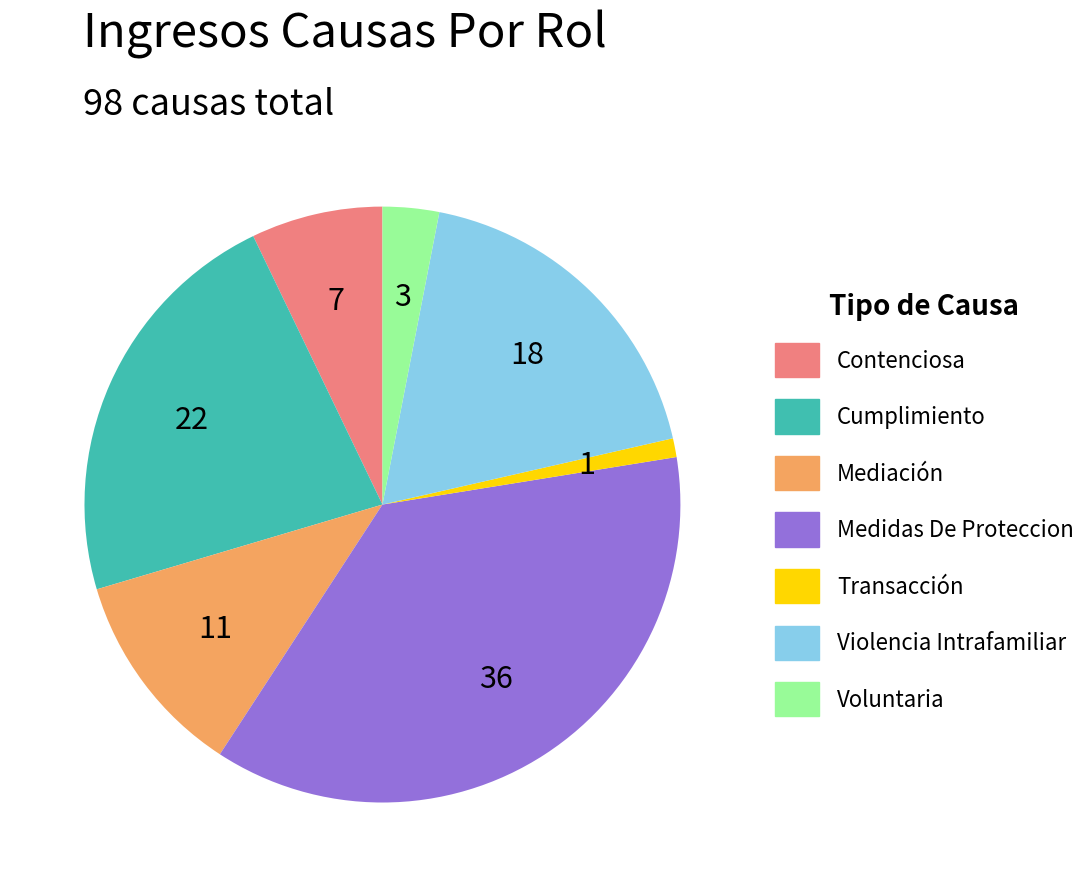

Is it true that Contenciosa is 7% of the pie?

True